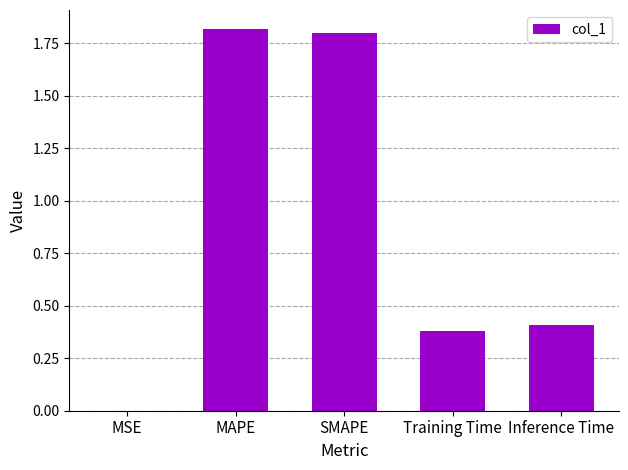

What is the sum of the values at Inference Time and SMAPE?

2.2